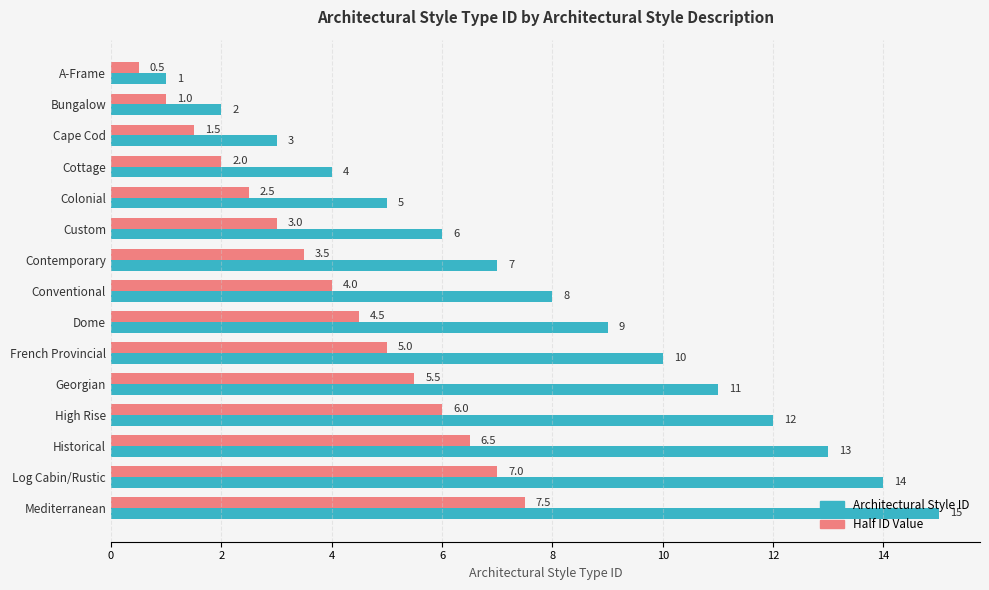

Which series has the largest total across all categories?

Architectural Style ID